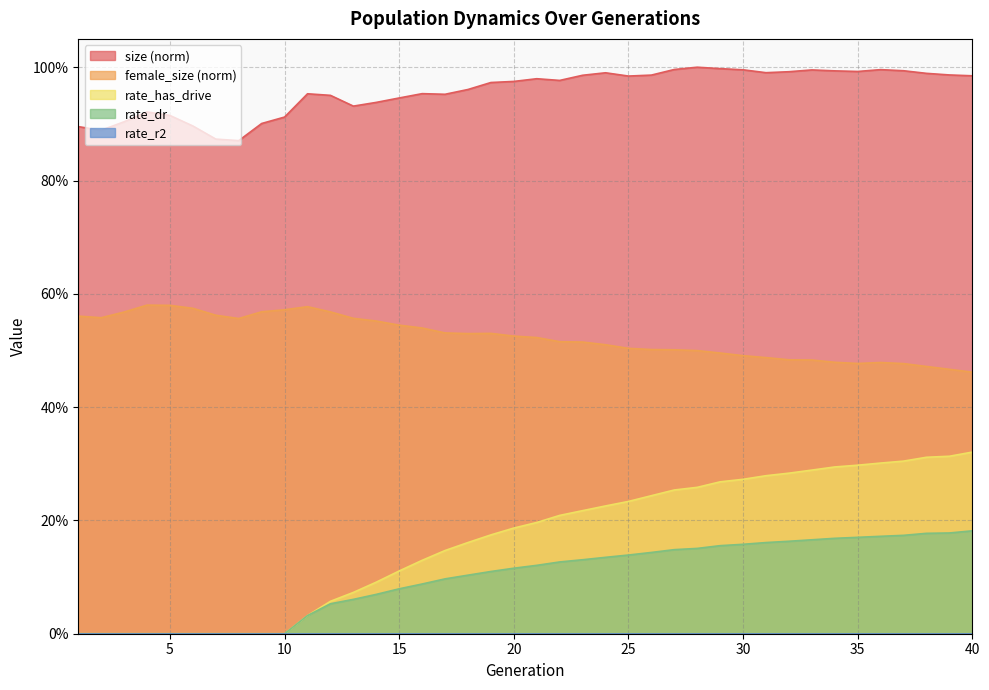

What is the difference between the size values at 8 and 17?

0.1